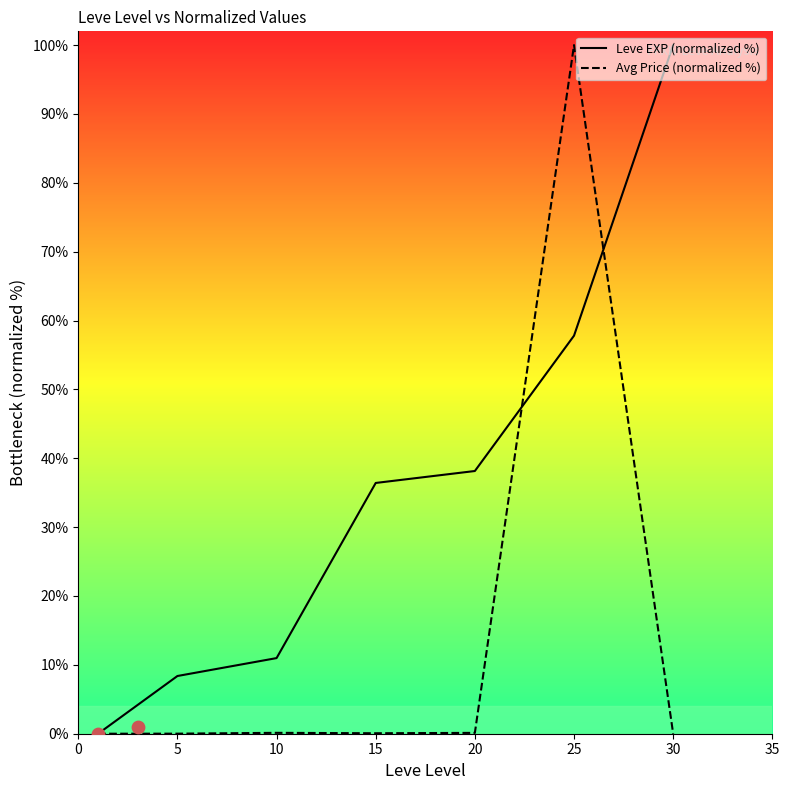

Which series contains the lowest Y value?

Leve EXP (normalized %)